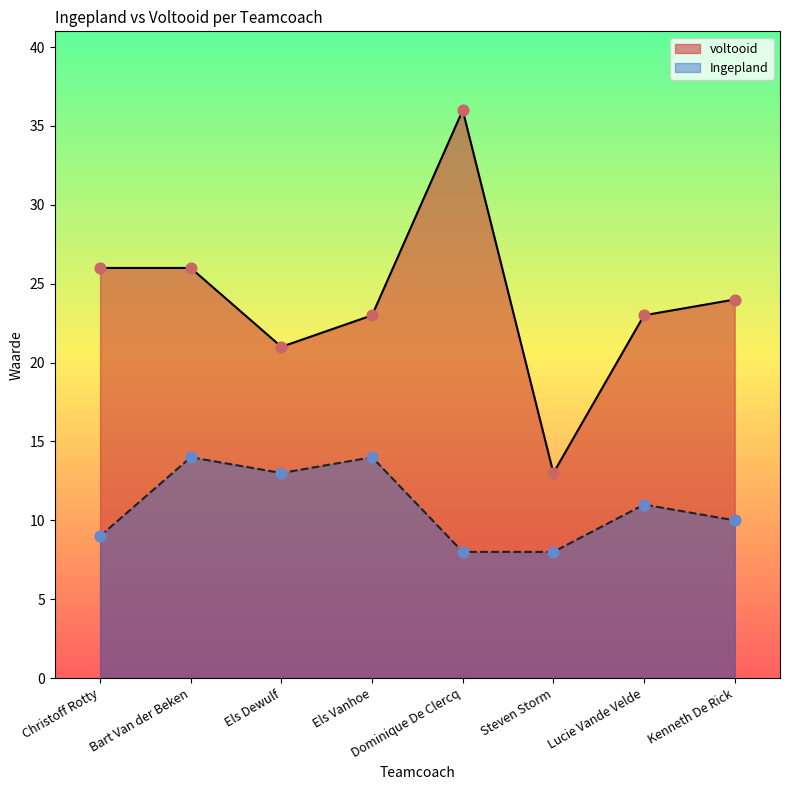

Which series has the widest spread of Y values?

voltooid